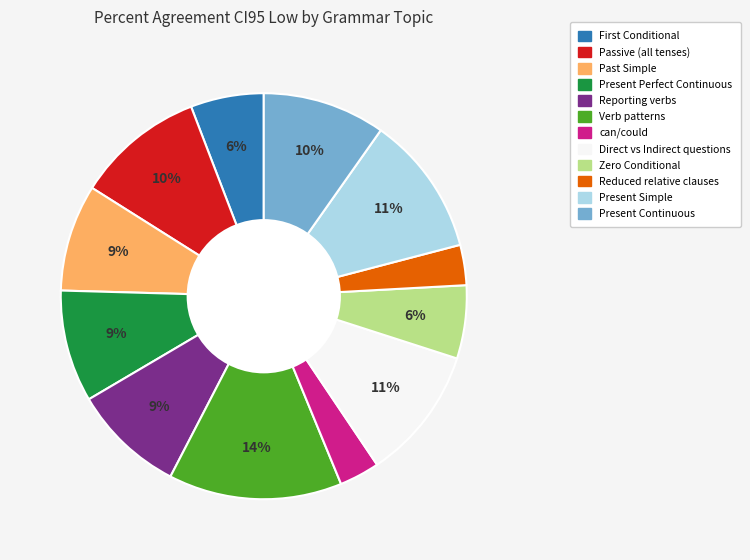

To the nearest percent, what percentage of the pie is can/could?

3%